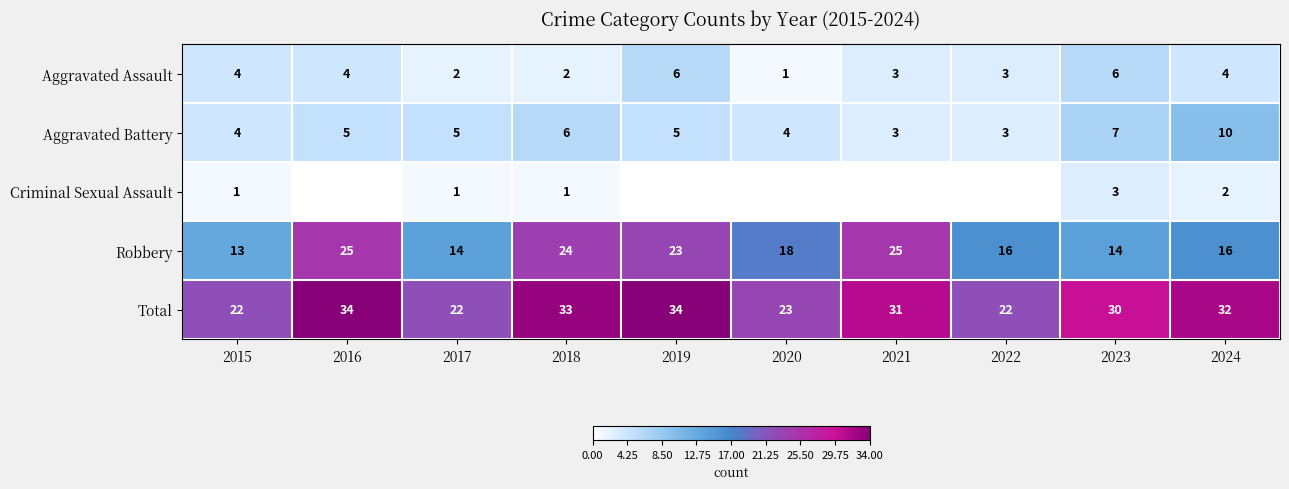

What is the difference between the maximum and second lowest values in the Aggravated Assault series?

4